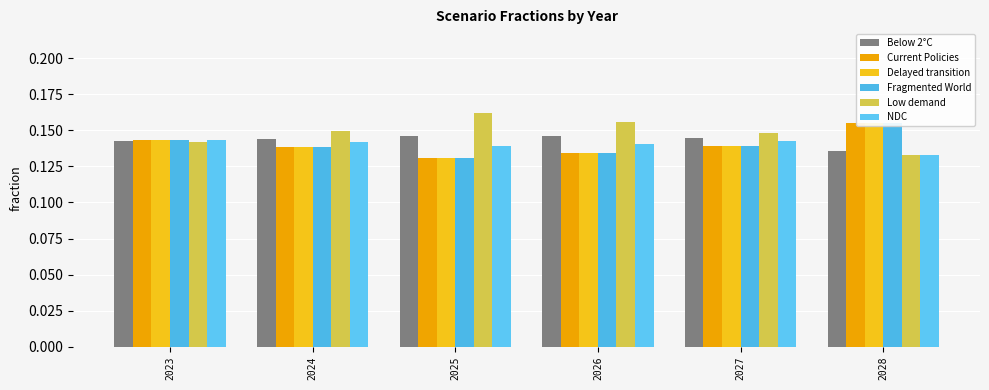

How many Fragmented World values are between 0 and 1?

6